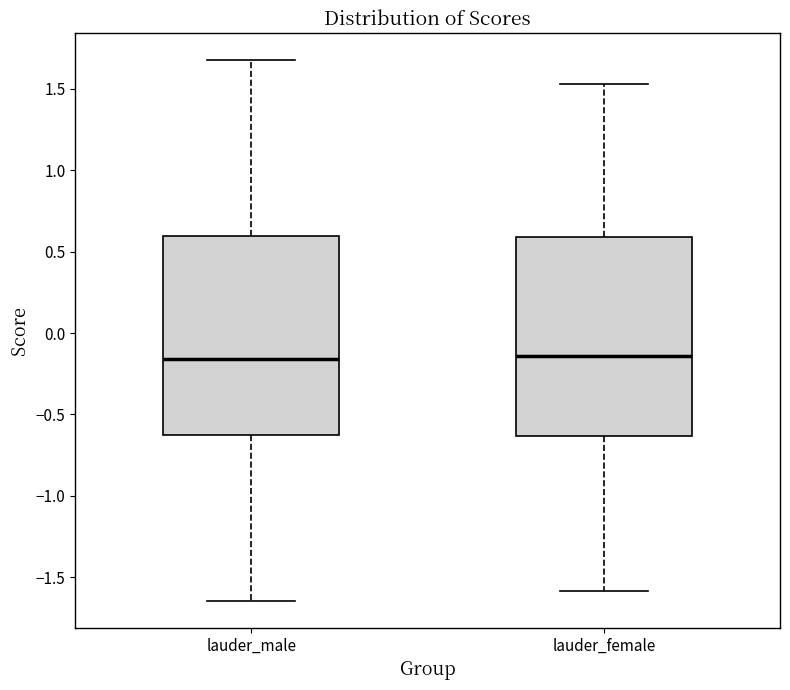

Where is the upper edge of the box for lauder_female on the y-axis? The values are not printed on the chart, so give them approximately, as read against the axis.

0.60